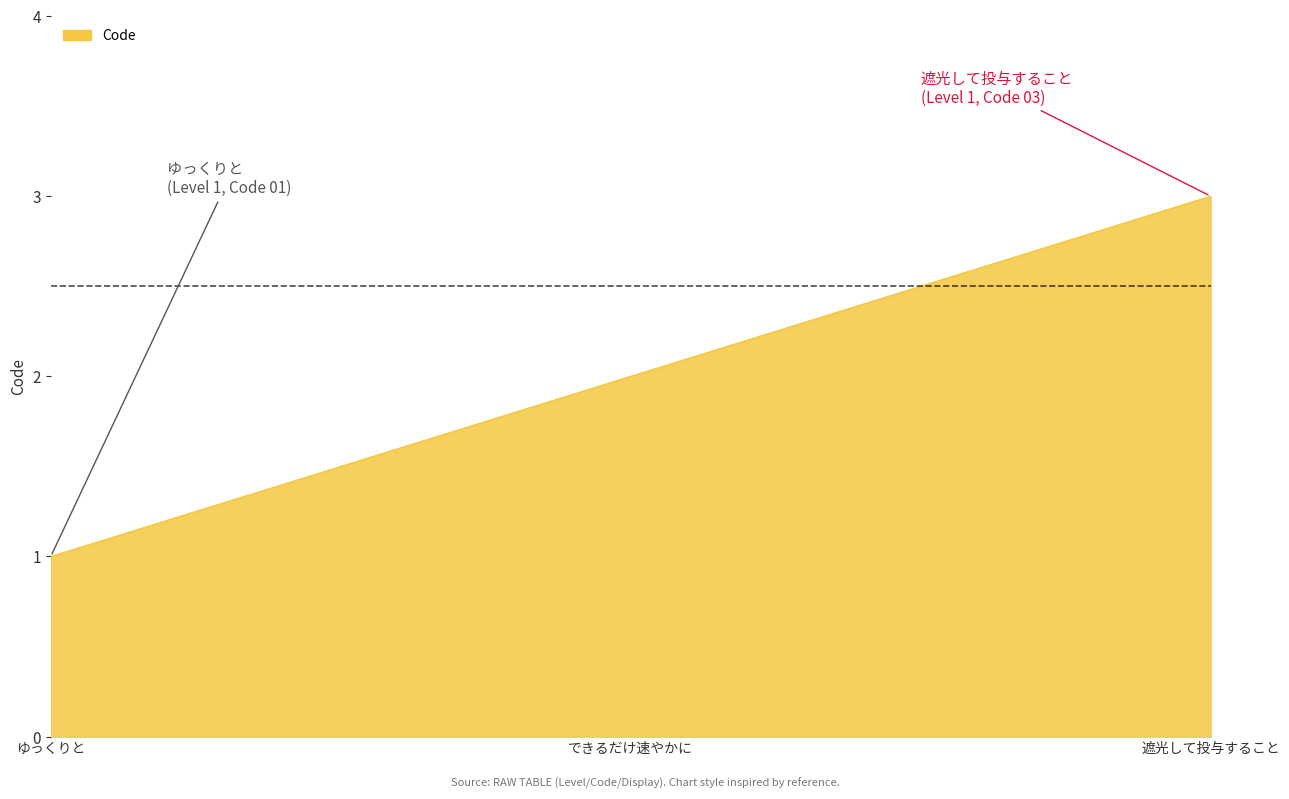

Rank the categories by value from lowest to highest.

ゆっくりと, できるだけ速やかに, 遮光して投与すること